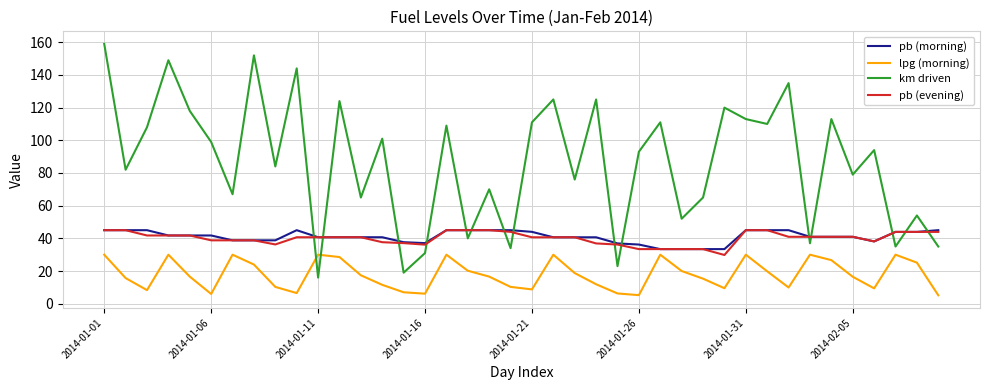

Which series has the largest total across all categories?

km driven